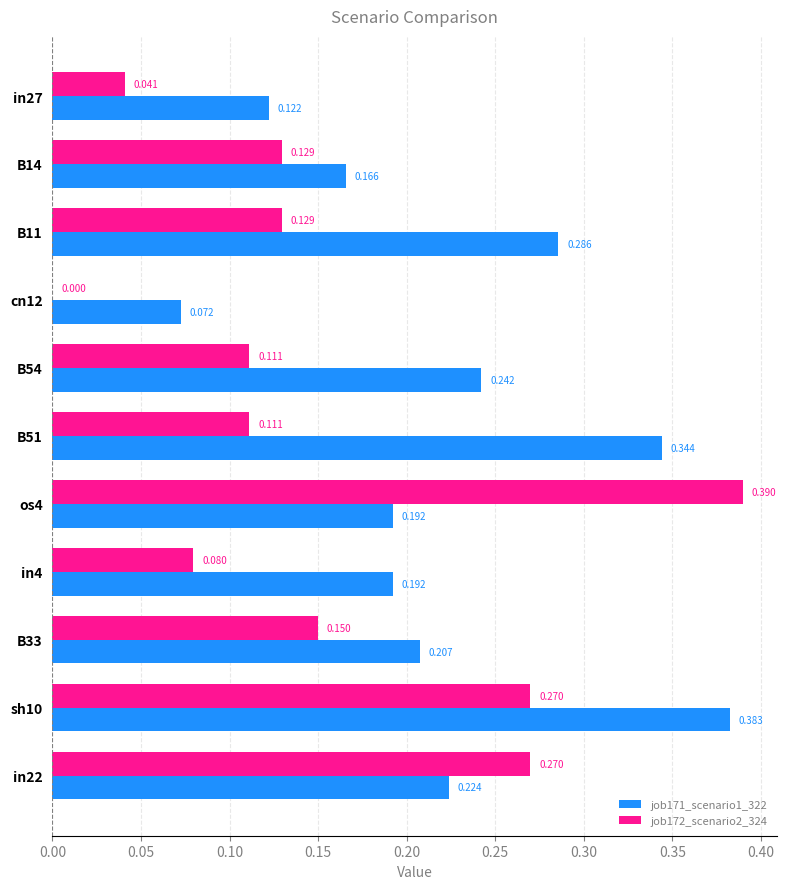

Where is job171_scenario1_322 nearest to the value 0?

cn12